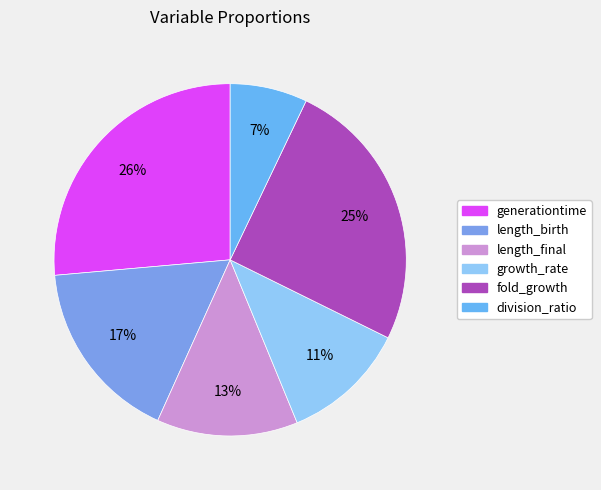

How many segments does this pie chart have?

6